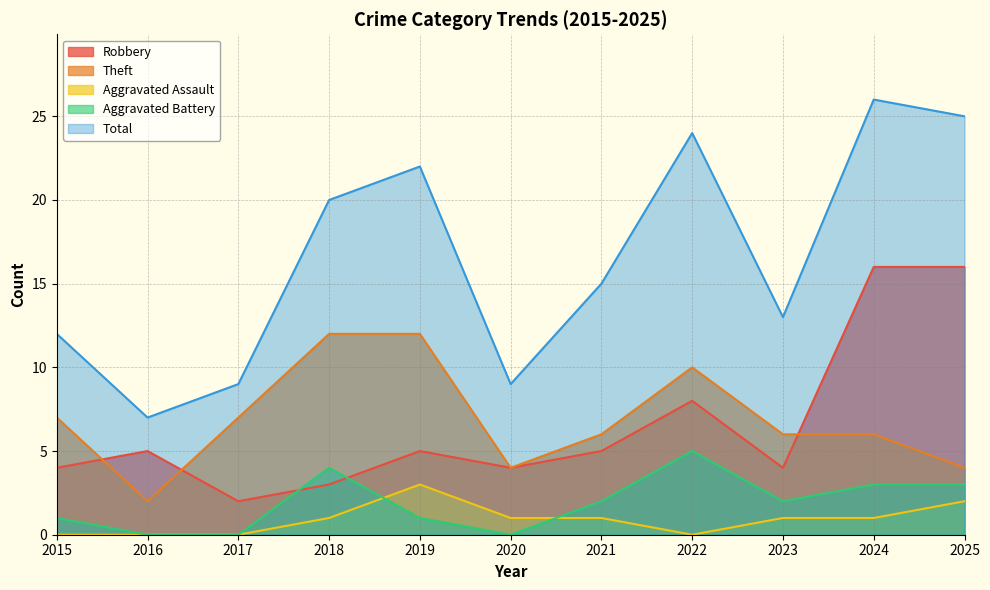

What is the sum of all Aggravated Battery values?

21